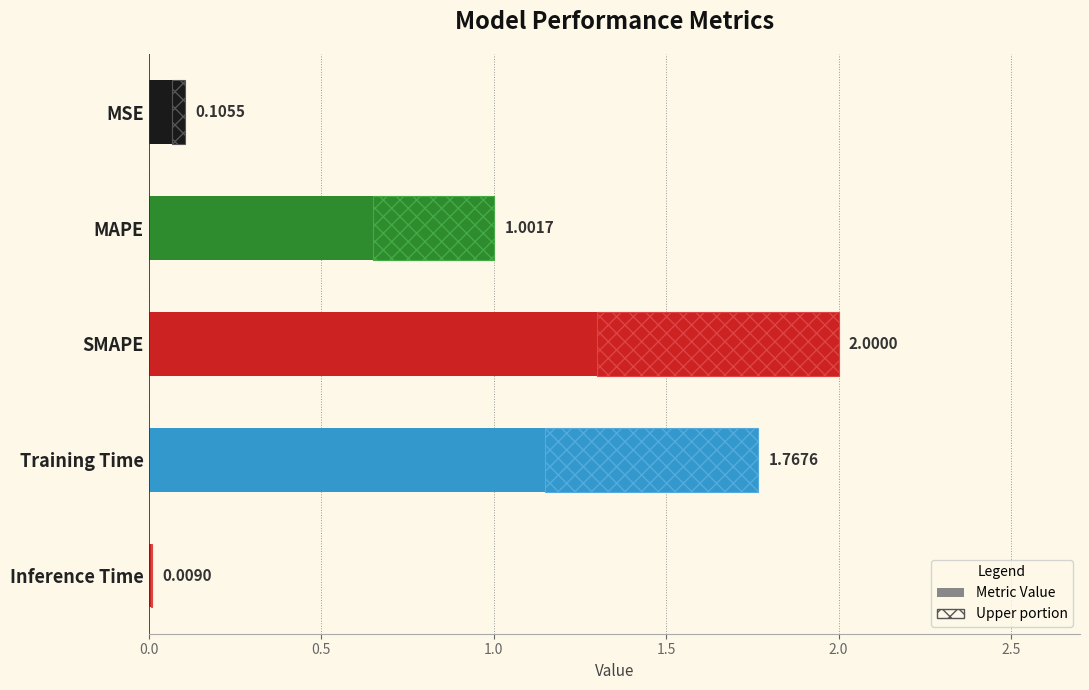

Between Training Time and MAPE, which is larger?

Training Time